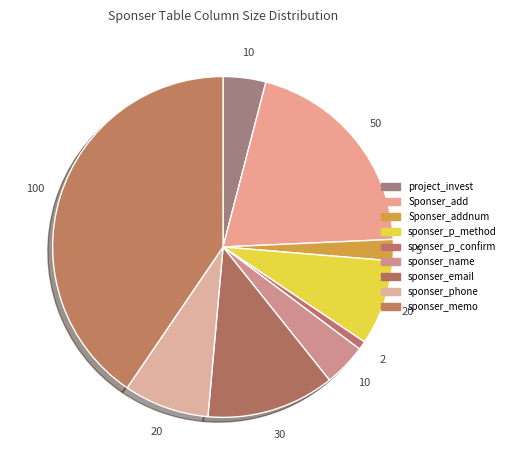

Which slice is the smallest?

sponser_p_confirm